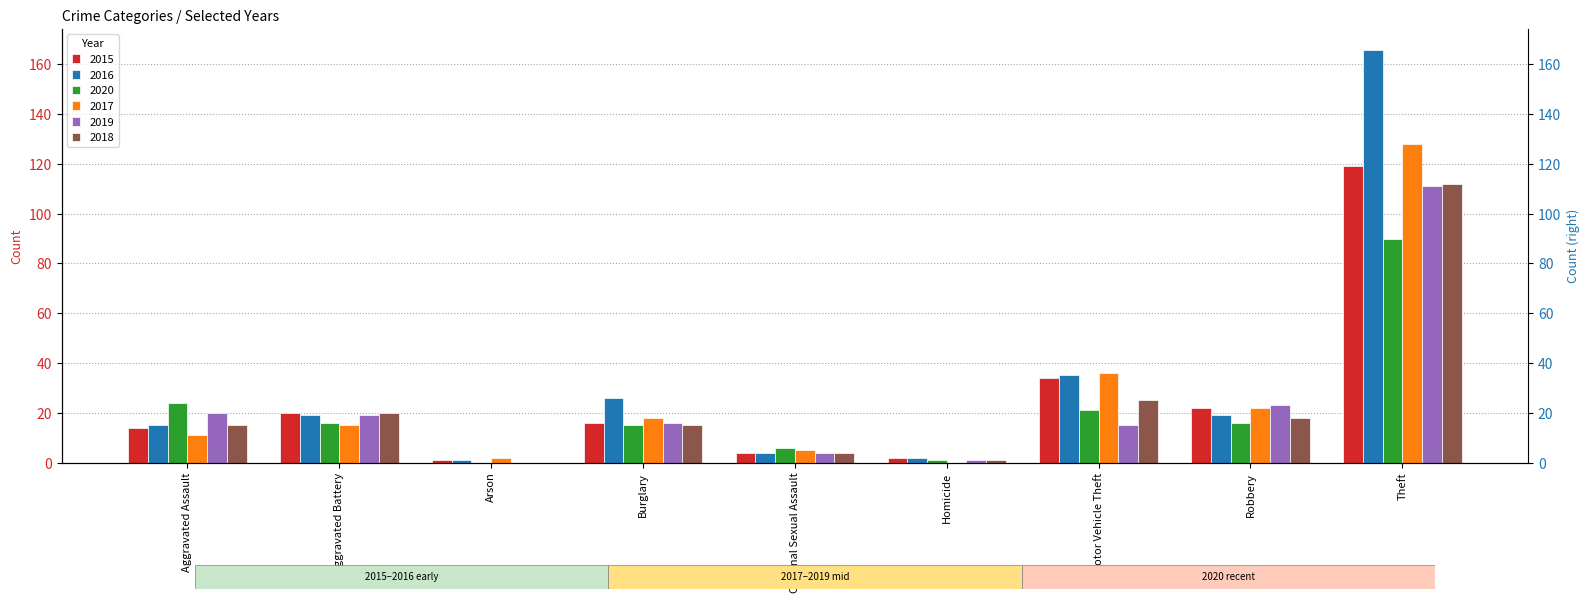

How many data points in 2019 are above 16?

4